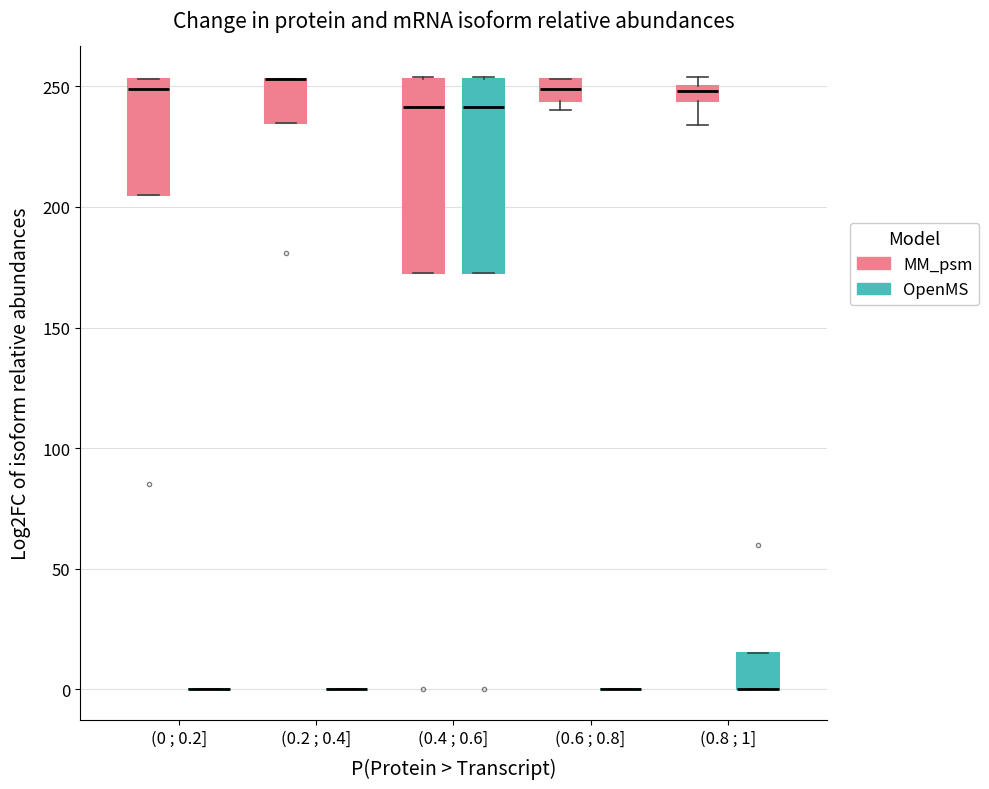

Where does the median line of the box for (0.6 ; 0.8] (MM_psm) sit on the y-axis? The values are not printed on the chart, so give them approximately, as read against the axis.

250